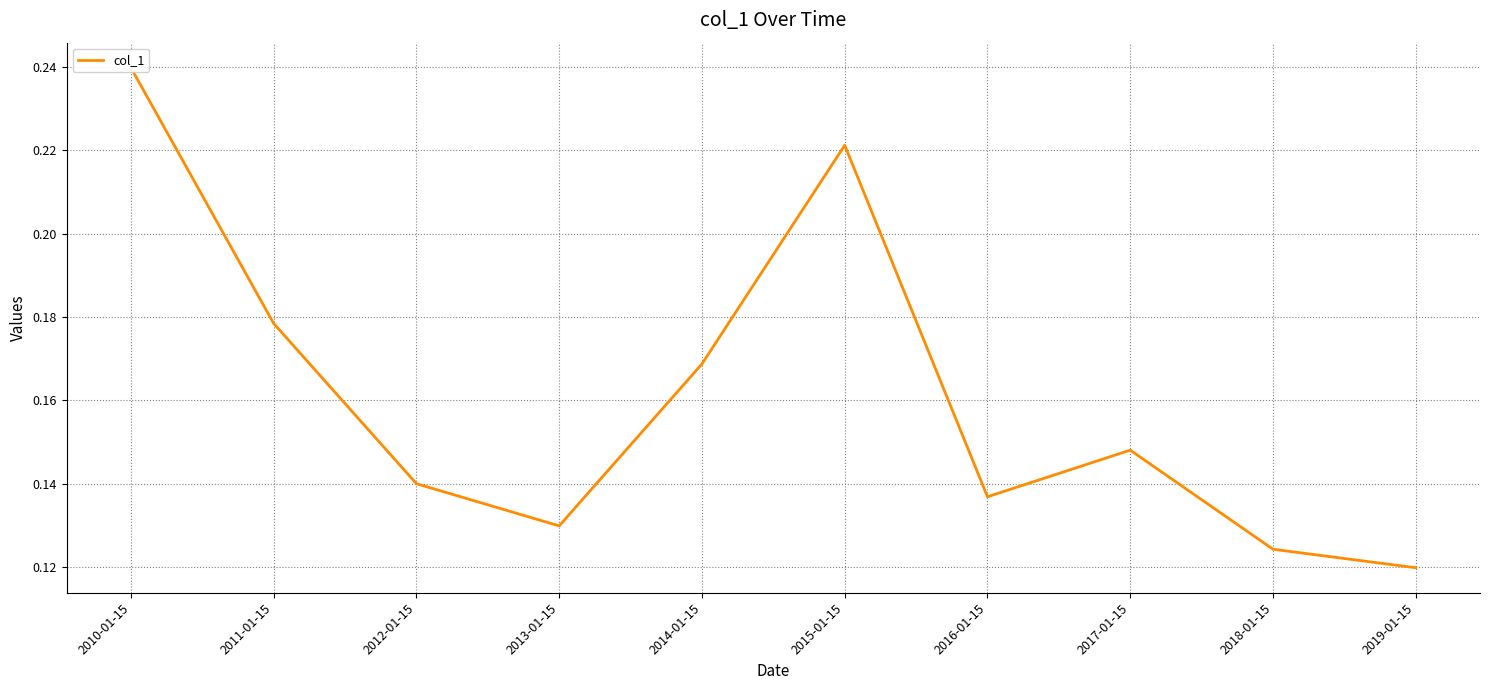

What is the difference between the maximum and minimum values?

0.1